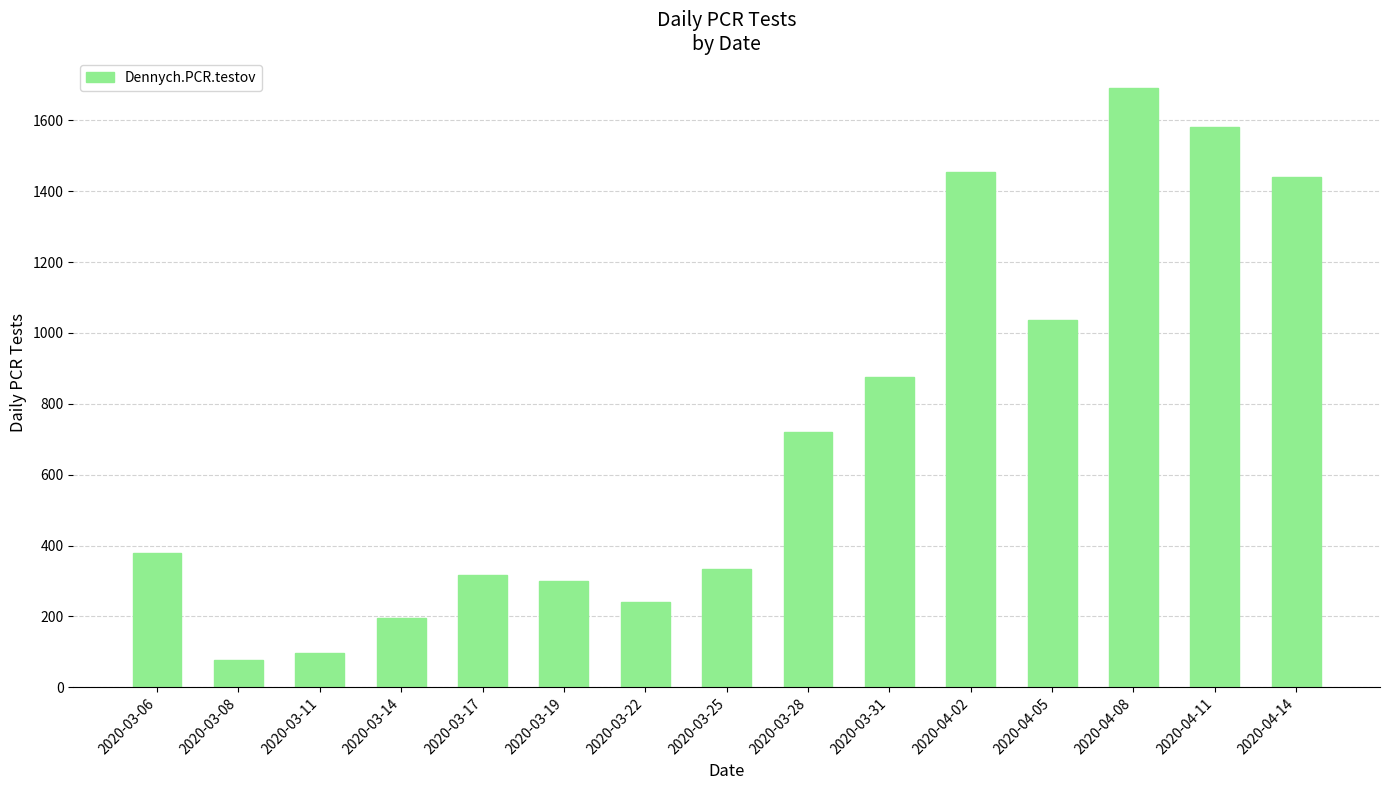

What is the difference between the maximum and minimum values?

1614